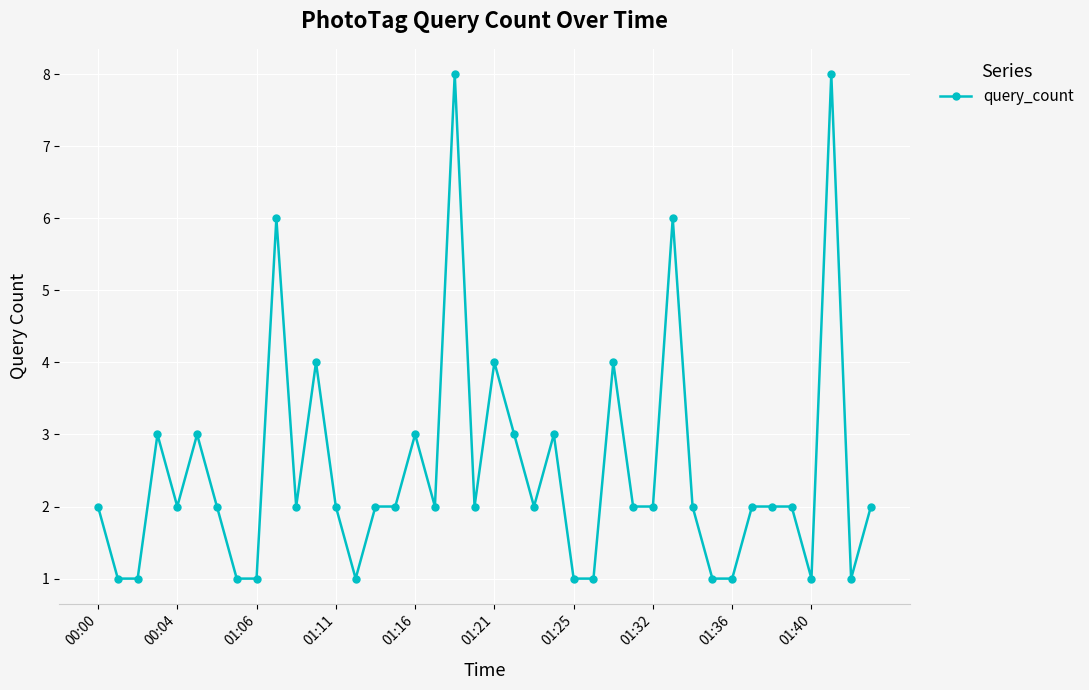

True or false: there are more than 0 points higher than both neighbors.

True